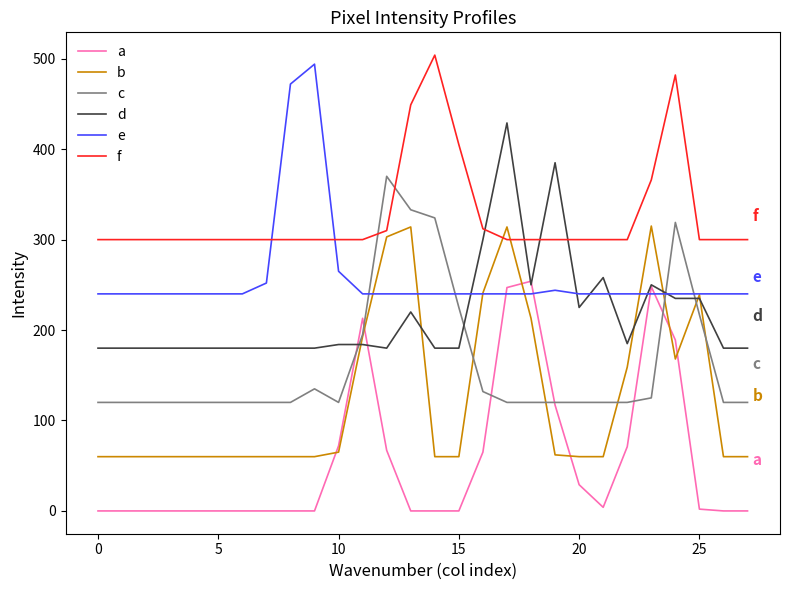

Which series has the largest total across all categories?

f